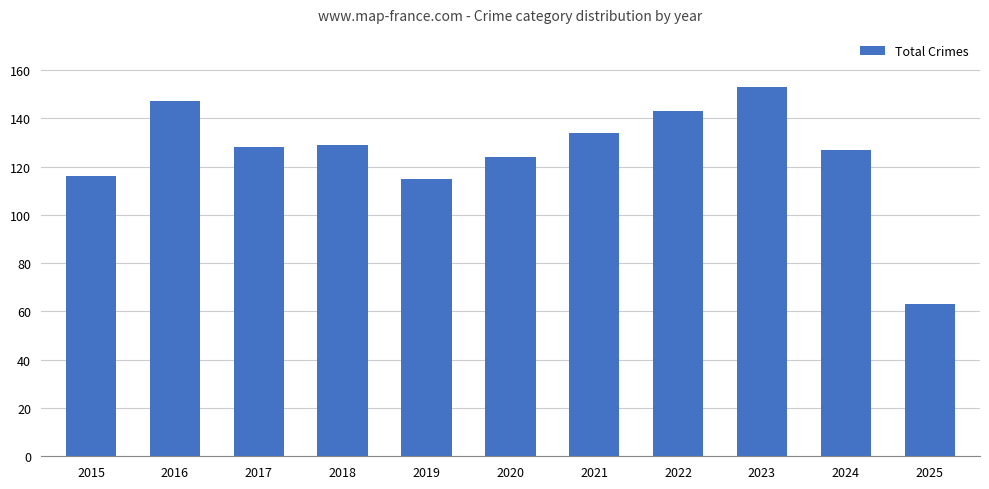

Which category has the highest value across all series?

2023